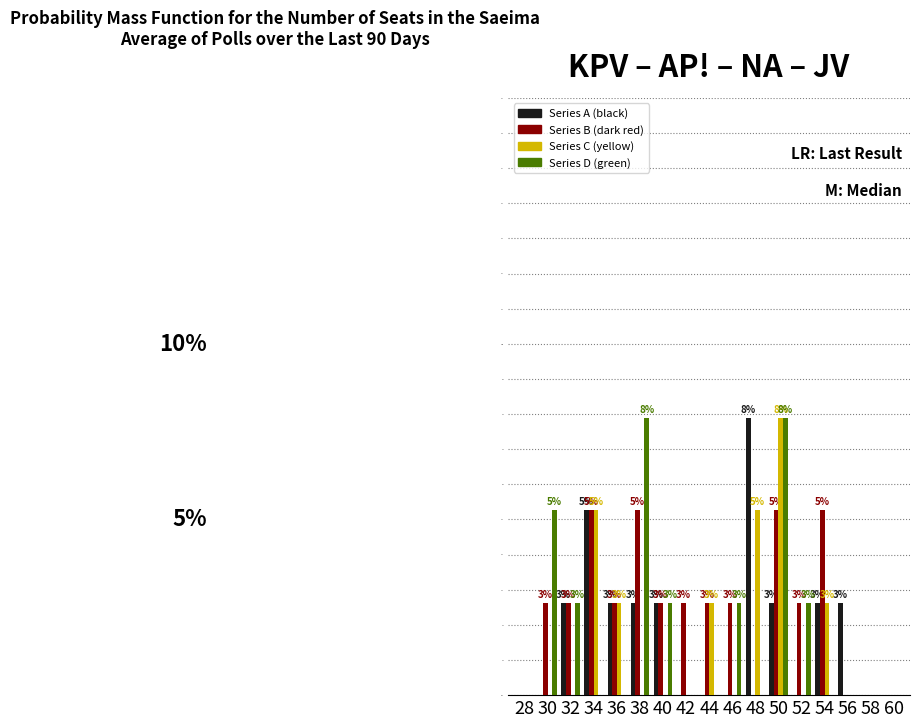

Are the bars horizontal?

No